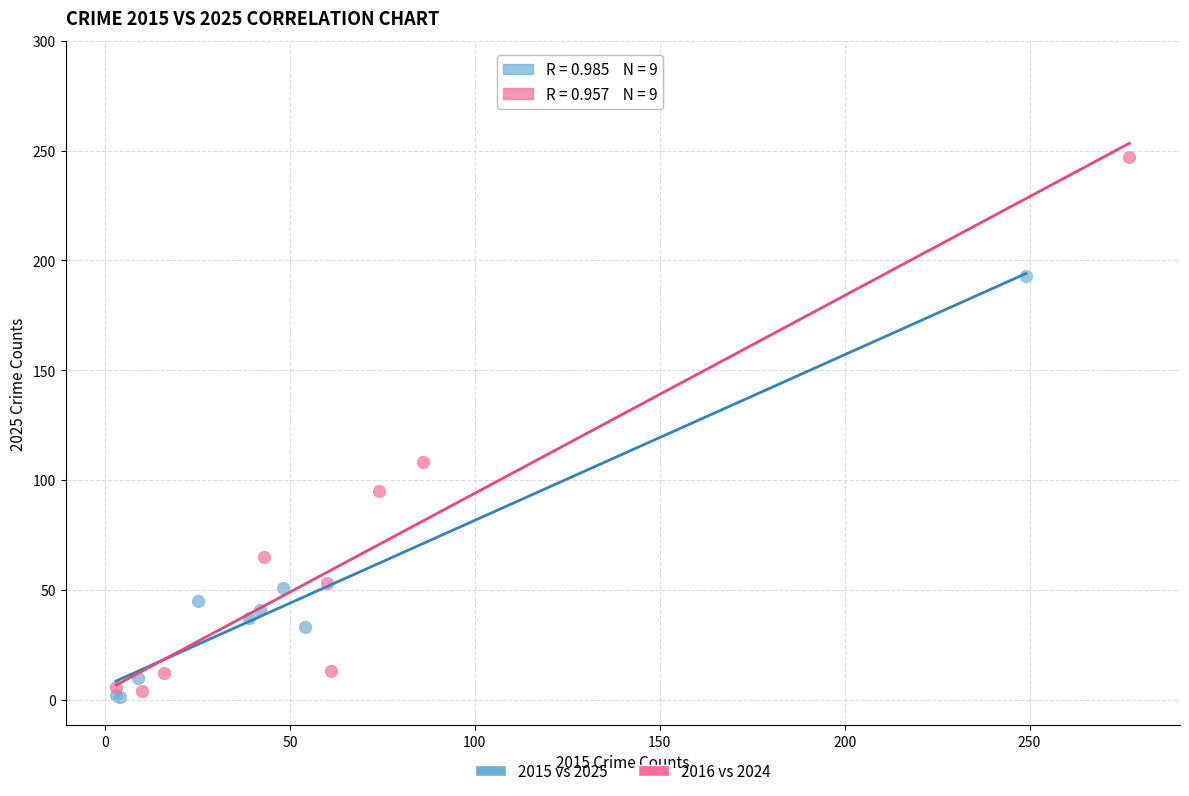

Which series contains the lowest Y value?

2015 vs 2025